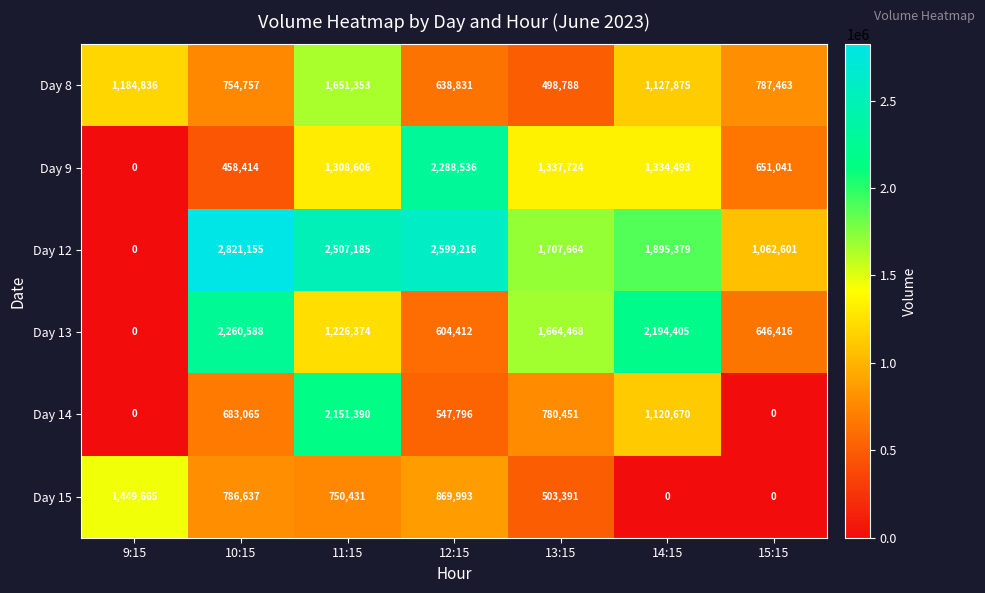

At which label does Day 15 reach its peak?

9:15